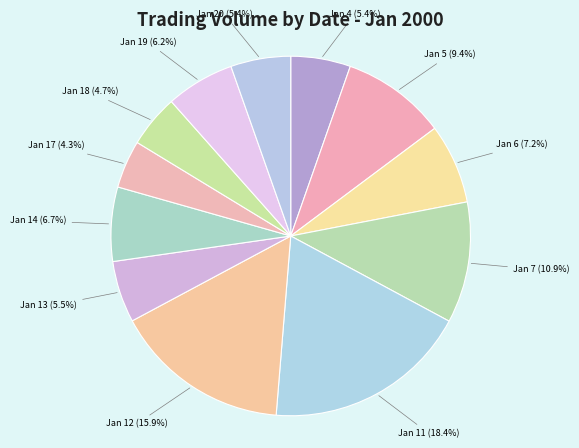

Is there any slice that represents more than half of the pie?

No